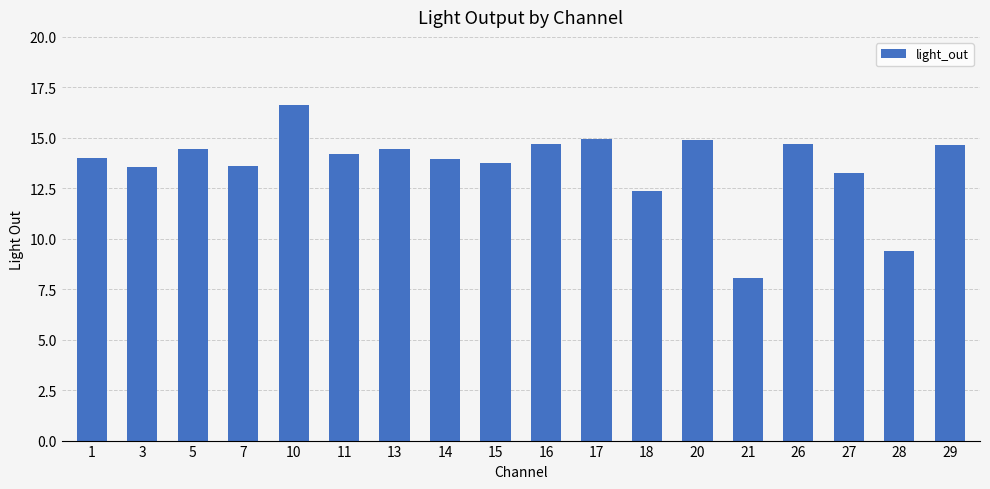

Which category has the highest value across all series?

10